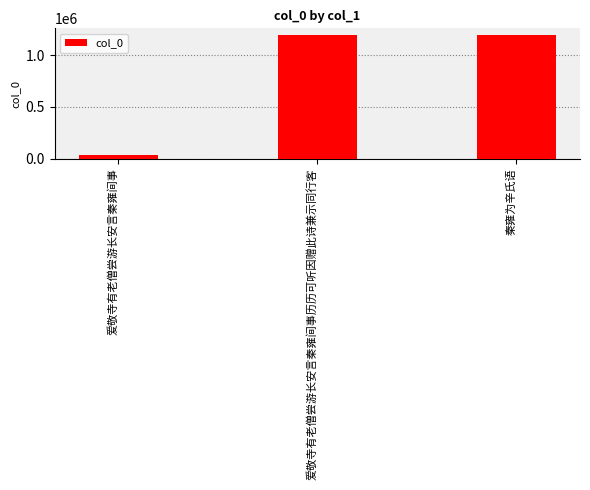

How many series are shown in this chart?

1